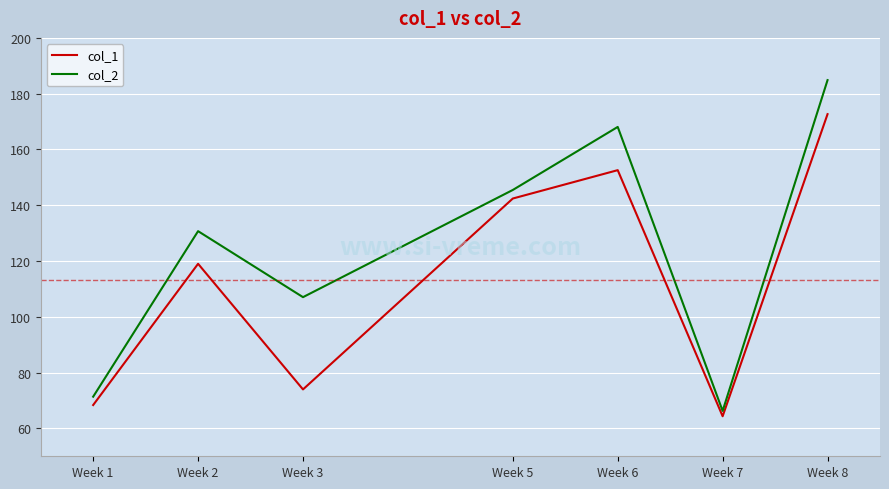

True or false: col_2 has a value of 66.3 at Week 7.

True